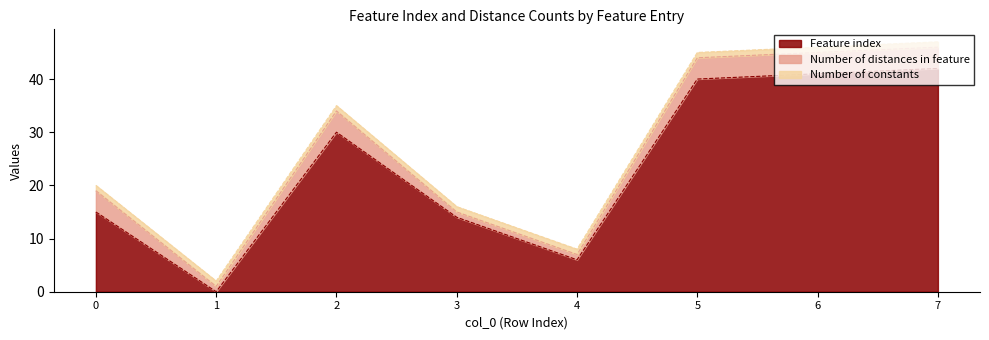

What are all the series names shown in the legend?

Feature index, Number of distances in feature, Number of constants